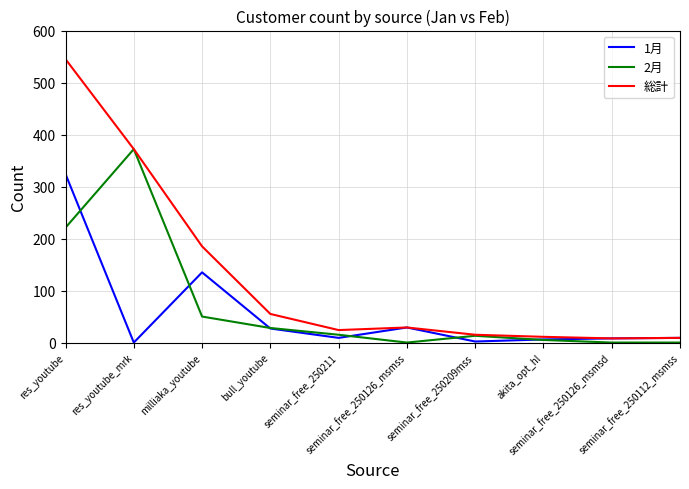

Between res_youtube_mrk and bull_youtube, which series saw the biggest shift?

2月